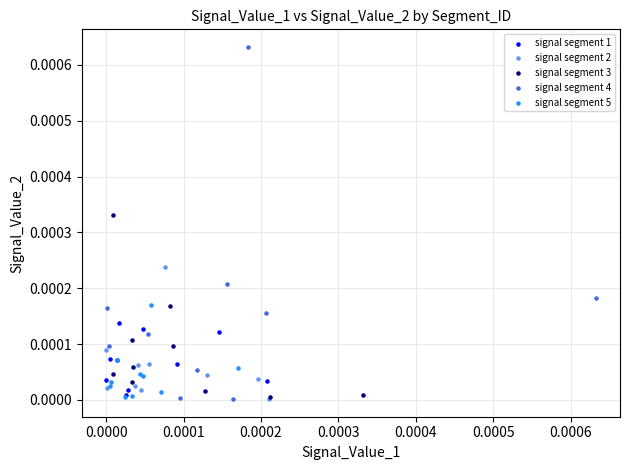

Which series has the widest spread of Y values?

signal segment 4